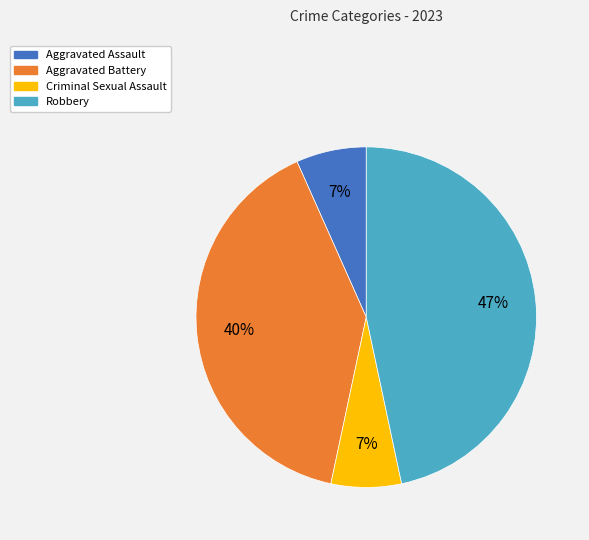

Is there any slice that represents more than half of the pie?

No